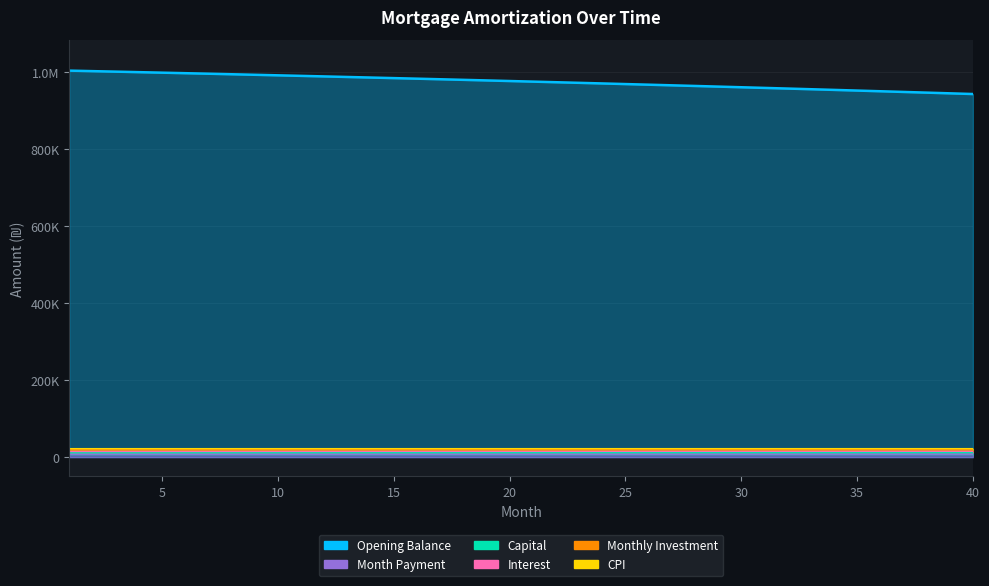

What is the minimum value shown in the chart?

7347.9